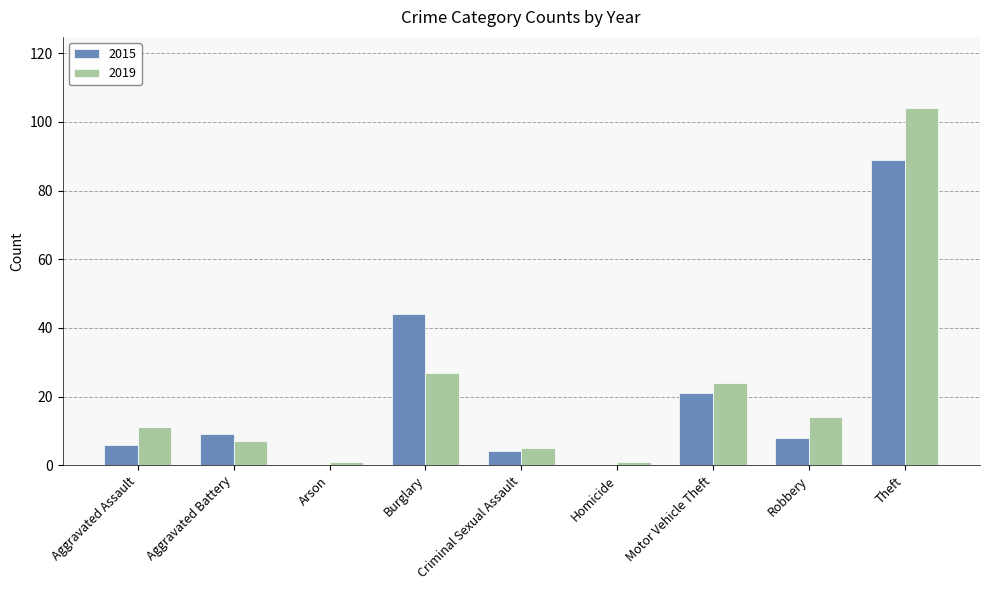

The value of 2019 at Burglary is 27. True or false?

True